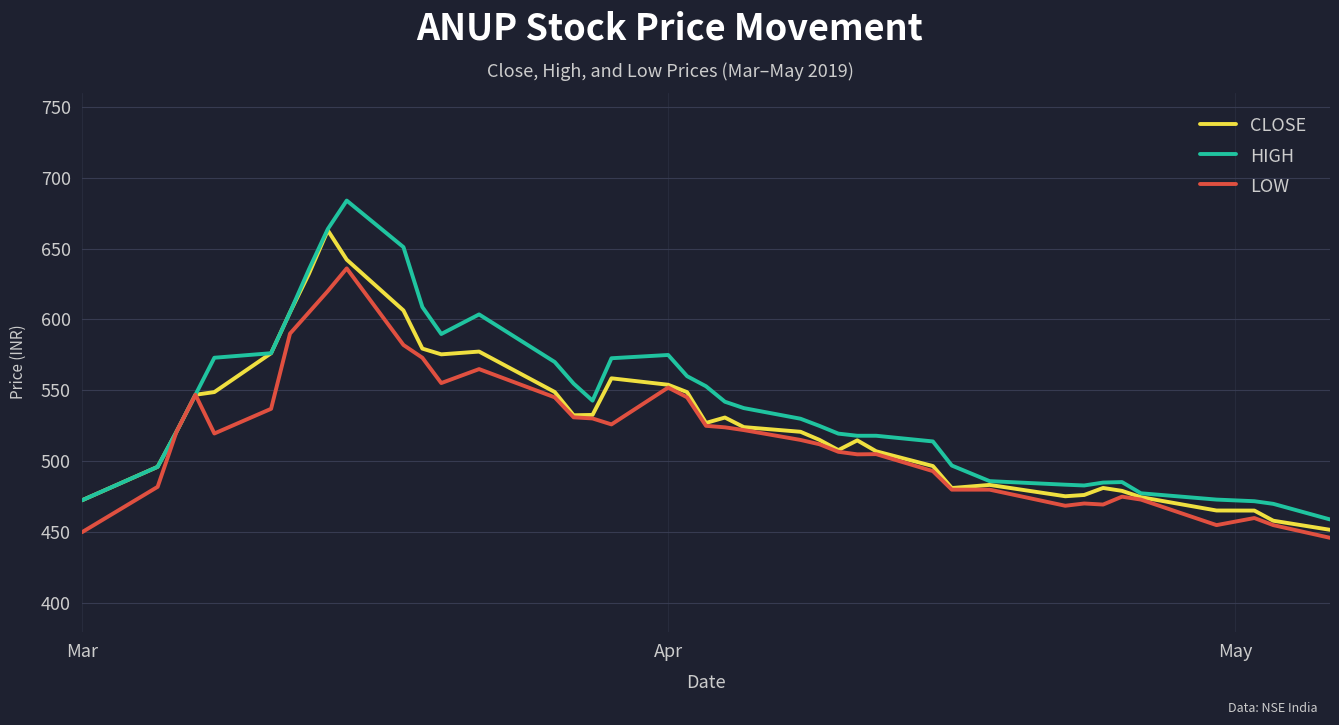

List the series in order of their peak value, lowest first.

LOW, CLOSE, HIGH